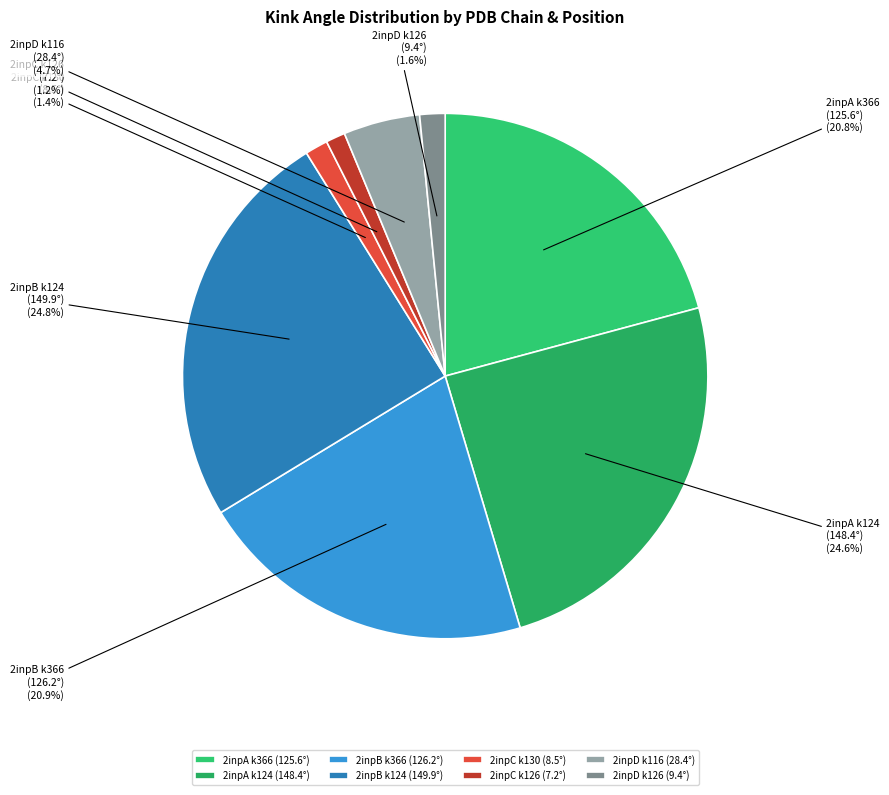

Is there a majority slice in this chart?

No